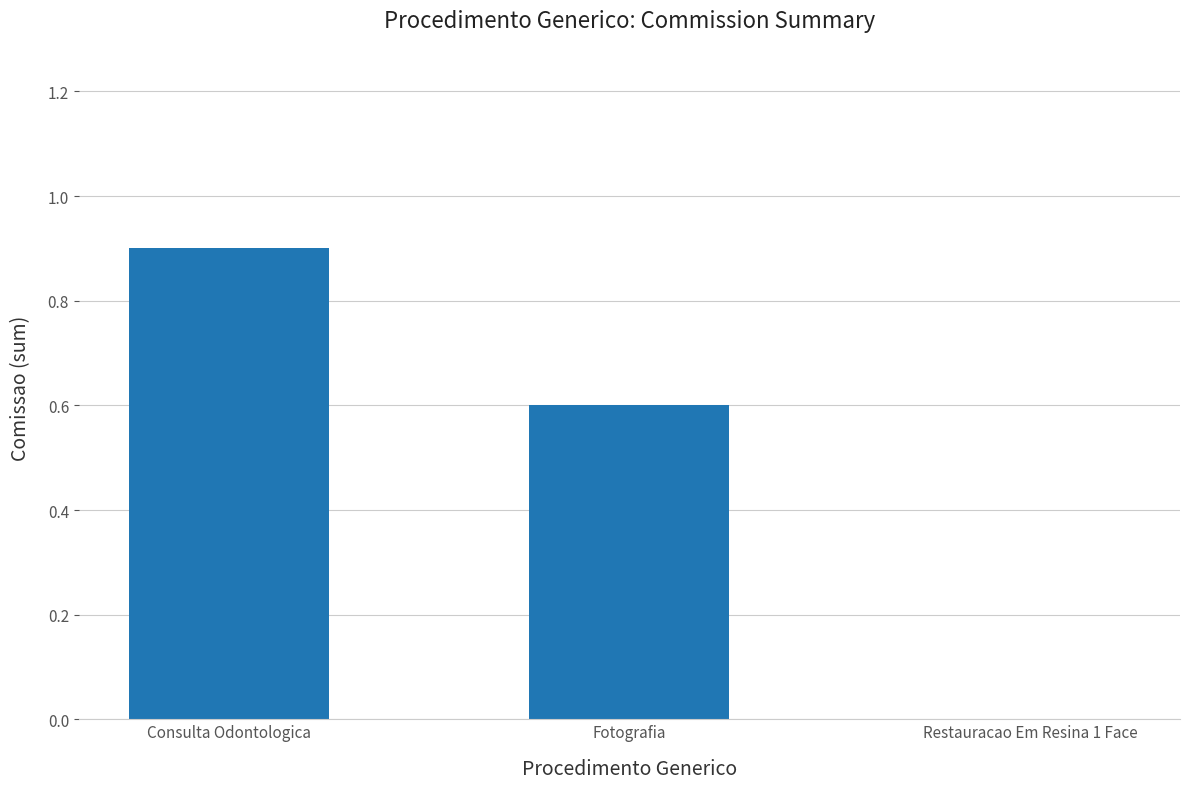

The chart shows a value of 0.9 at Fotografia. True or false?

False